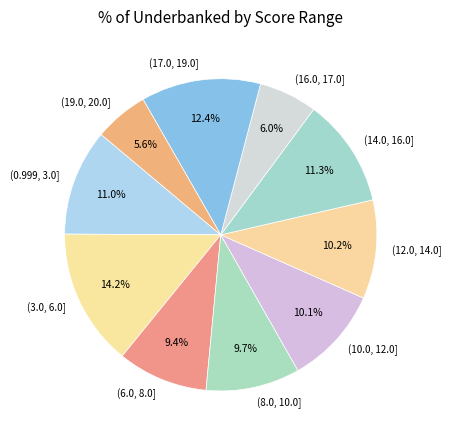

Is the sum of (19.0, 20.0] and (8.0, 10.0] greater than half?

No